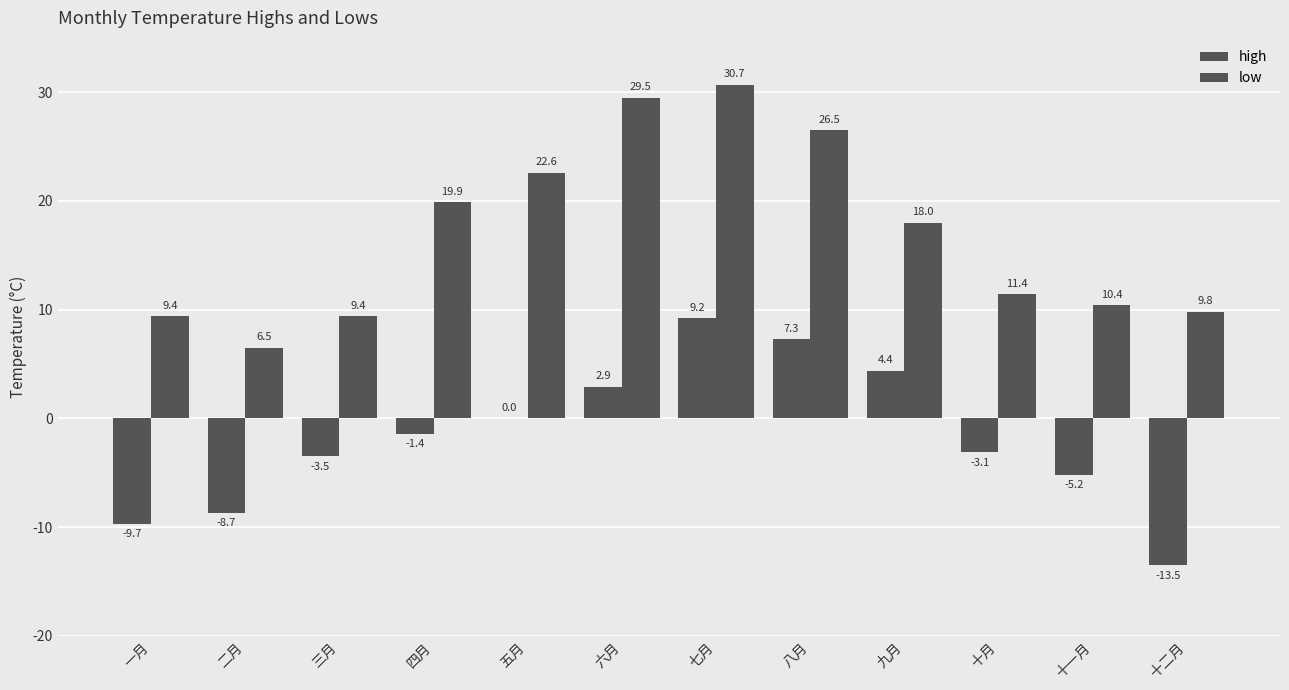

Which series changed the most between 六月 and 七月?

low